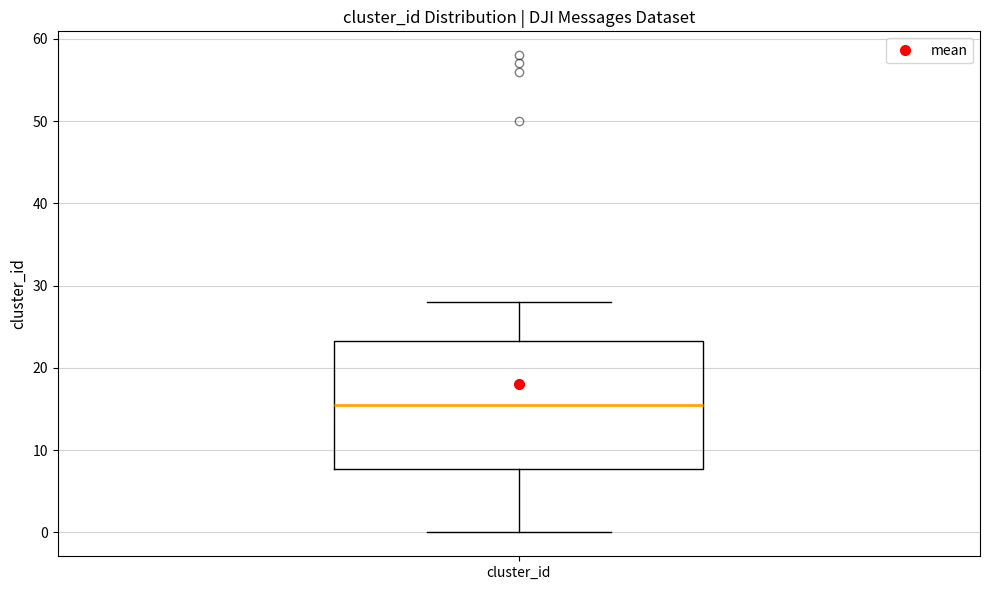

Where does the median line of the box for cluster_id sit on the y-axis? The values are not printed on the chart, so give them approximately, as read against the axis.

16